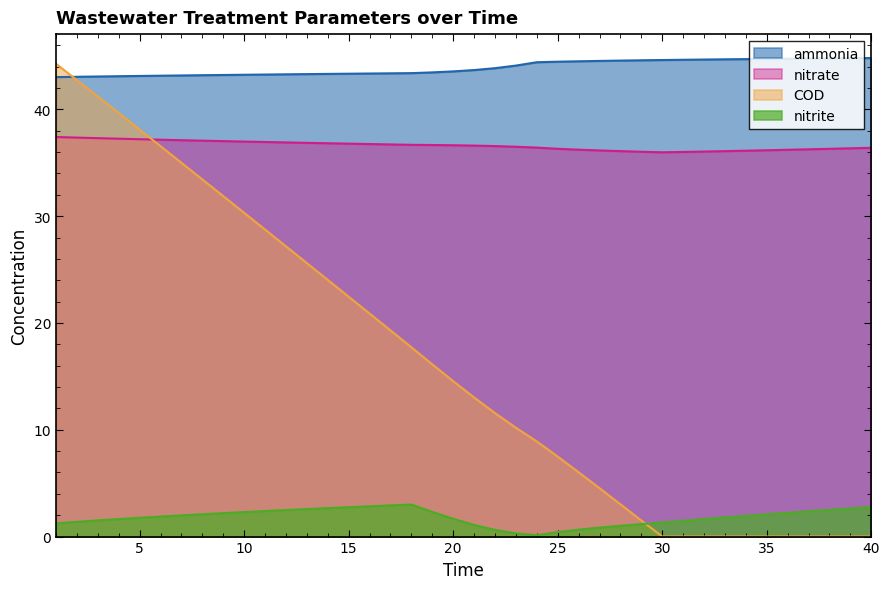

Rank the categories by ammonia value from highest to lowest.

40, 39, 38, 37, 36, 35, 34, 33, 32, 31, 30, 29, 28, 27, 26, 25, 24, 23, 22, 21, 20, 19, 18, 17, 16, 15, 14, 13, 12, 11, 10, 9, 8, 7, 6, 5, 4, 3, 2, 1